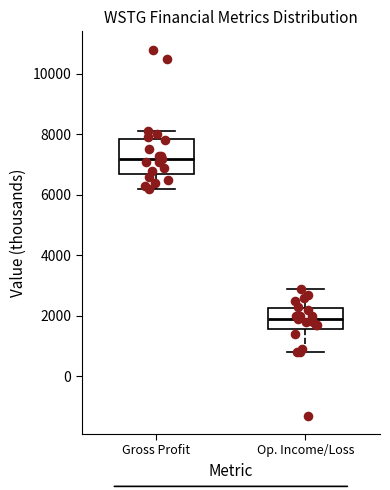

Reading left to right, transcribe this box plot: for each box, give where its median line is, the range the box spans, and where its two whiskers end, as read against the y-axis. The values are not printed on the chart, so give them approximately, as read against the axis.

Gross Profit: median 7200, box 6800 to 7800, whiskers 6200 to 8200
Op. Income/Loss: median 2000, box 1600 to 2200, whiskers 800 to 3000